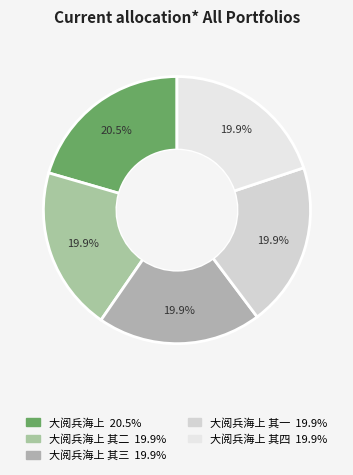

Rank the categories by value from highest to lowest.

大阅兵海上, 大阅兵海上 其四, 大阅兵海上 其三, 大阅兵海上 其二, 大阅兵海上 其一